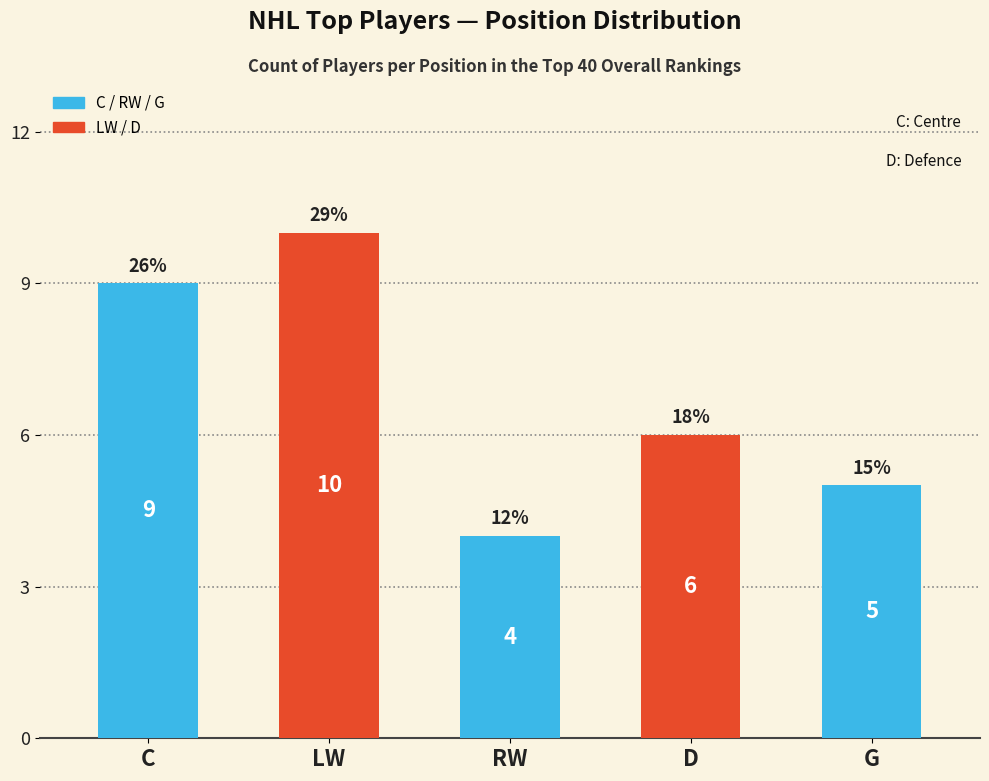

How many bars are there in total?

5